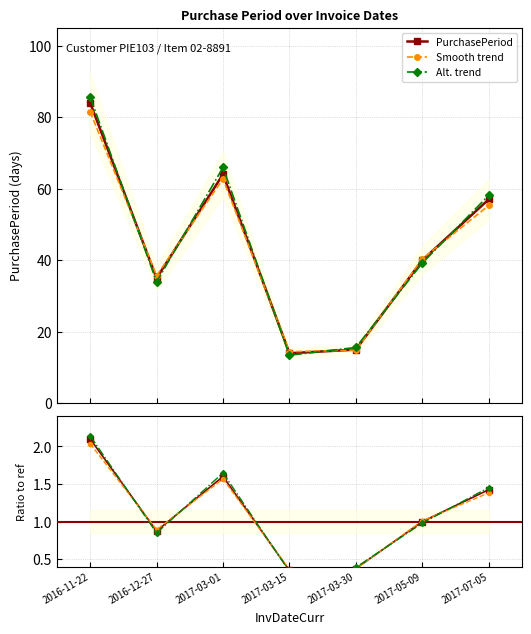

Where is PurchasePeriod nearest to the value 1?

2017-05-09